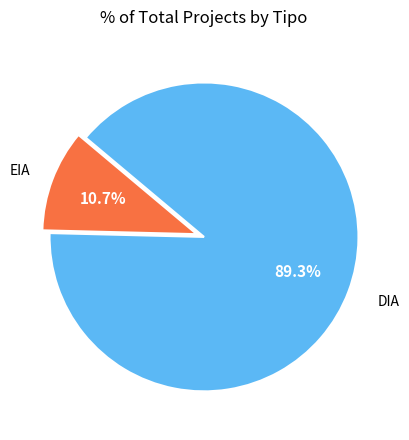

To the nearest percent, what percentage of the pie is DIA?

89%